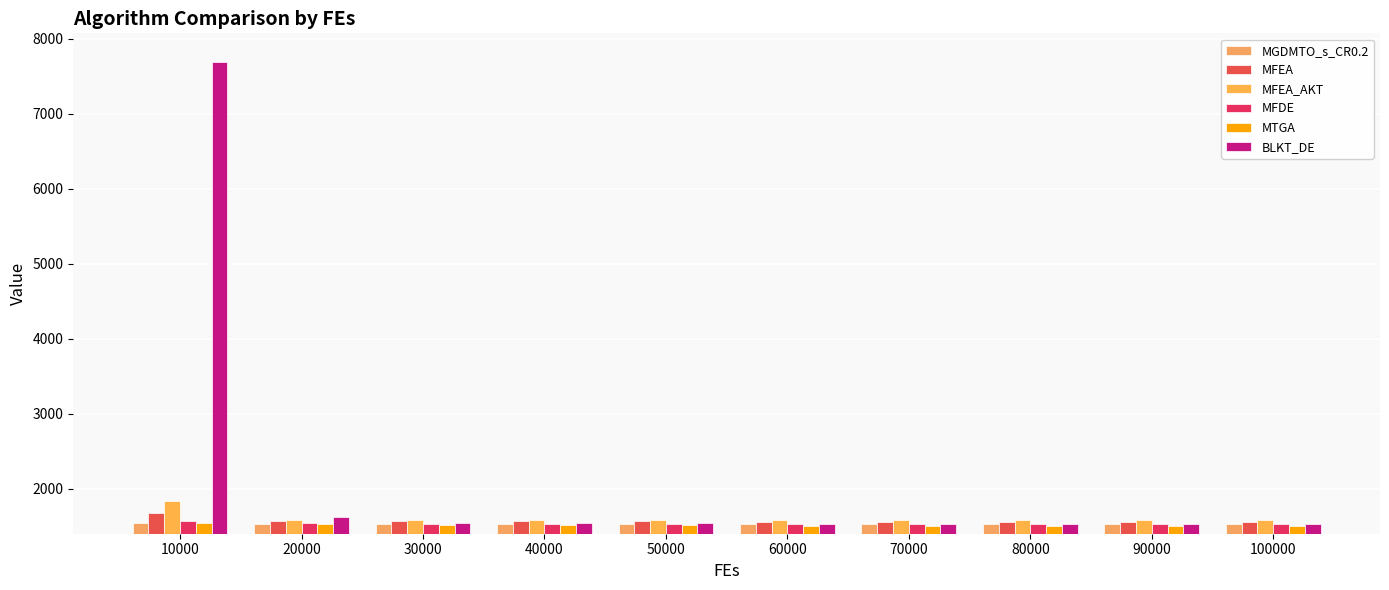

Does the chart contain any negative values?

No